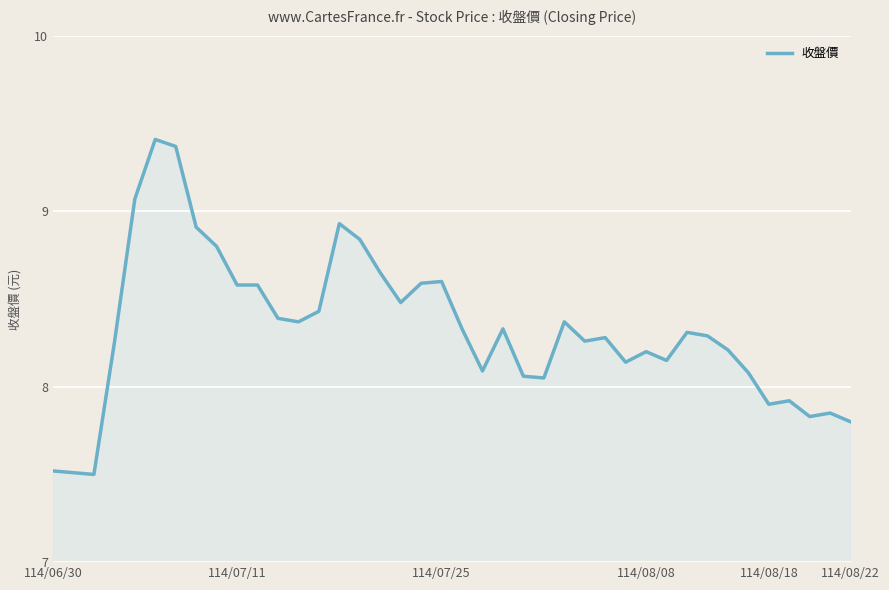

What is the minimum value shown in the chart?

7.5